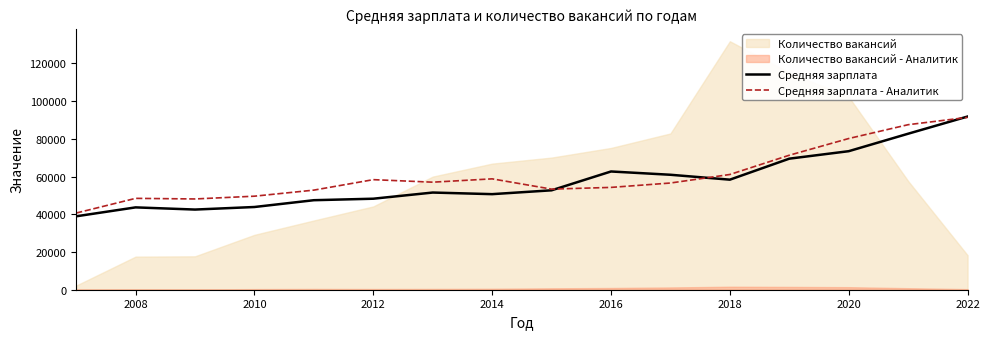

What is the minimum value for Средняя зарплата - Аналитик?

40641